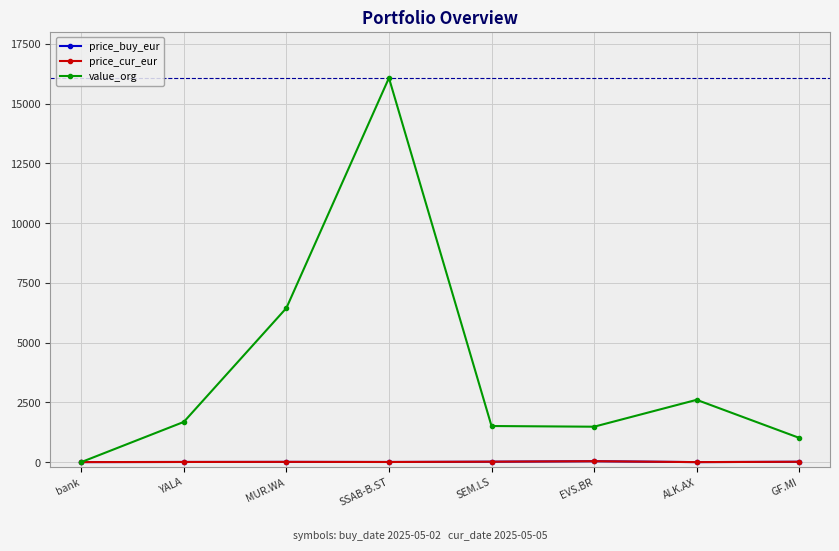

What is the value of the price_cur_eur point at the 3rd from the left?

9.8